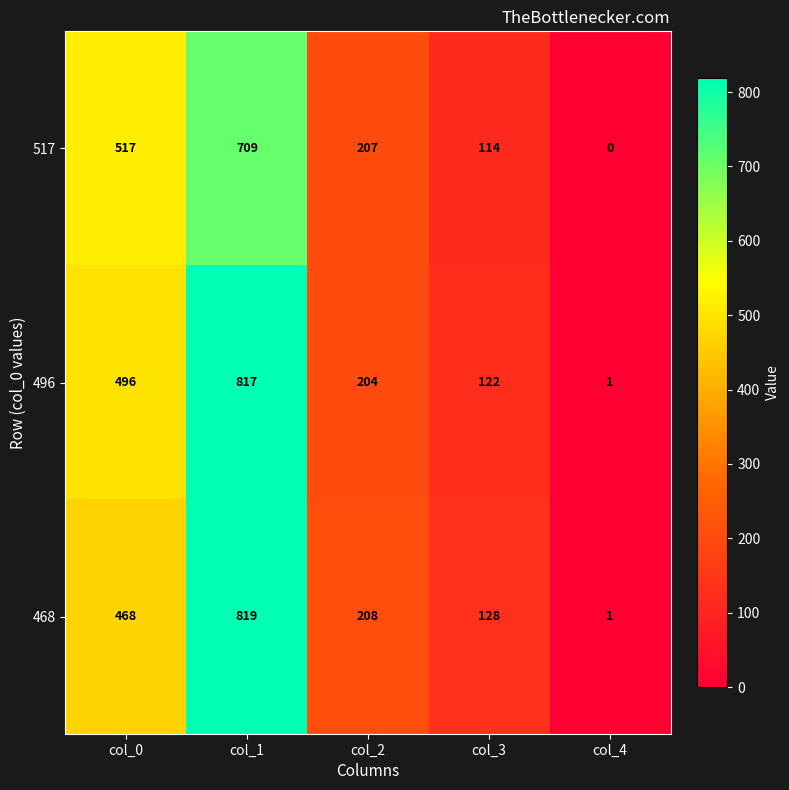

Reading left to right, what are all the values shown in this chart?

517: col_0=517	col_1=709	col_2=207	col_3=114	col_4=0
496: col_0=496	col_1=817	col_2=204	col_3=122	col_4=1
468: col_0=468	col_1=819	col_2=208	col_3=128	col_4=1